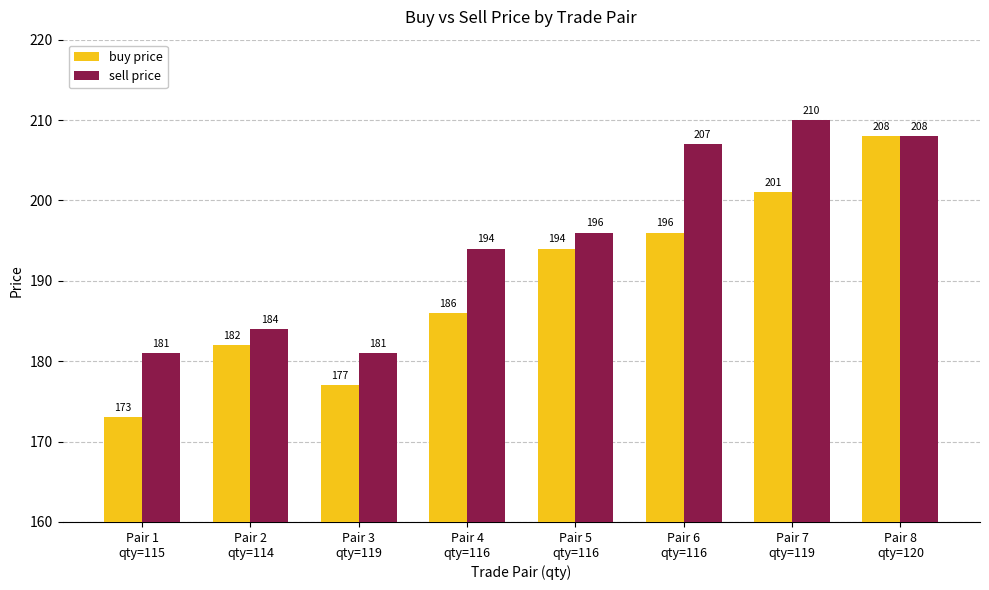

At which category is the sum across all series the highest?

Pair 8
qty=120